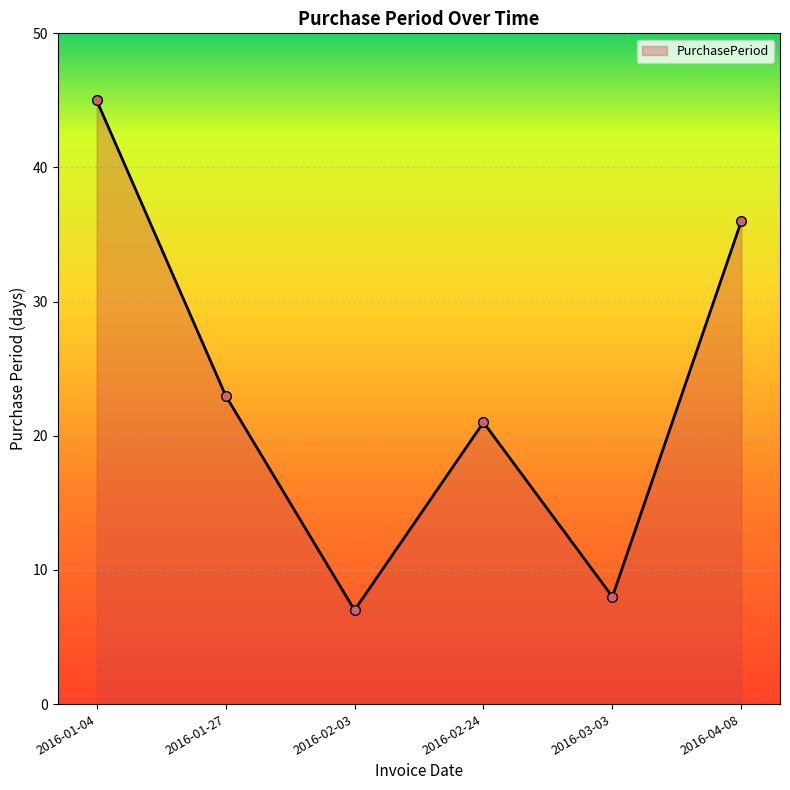

The value at 2016-03-03 is 8. True or false?

True